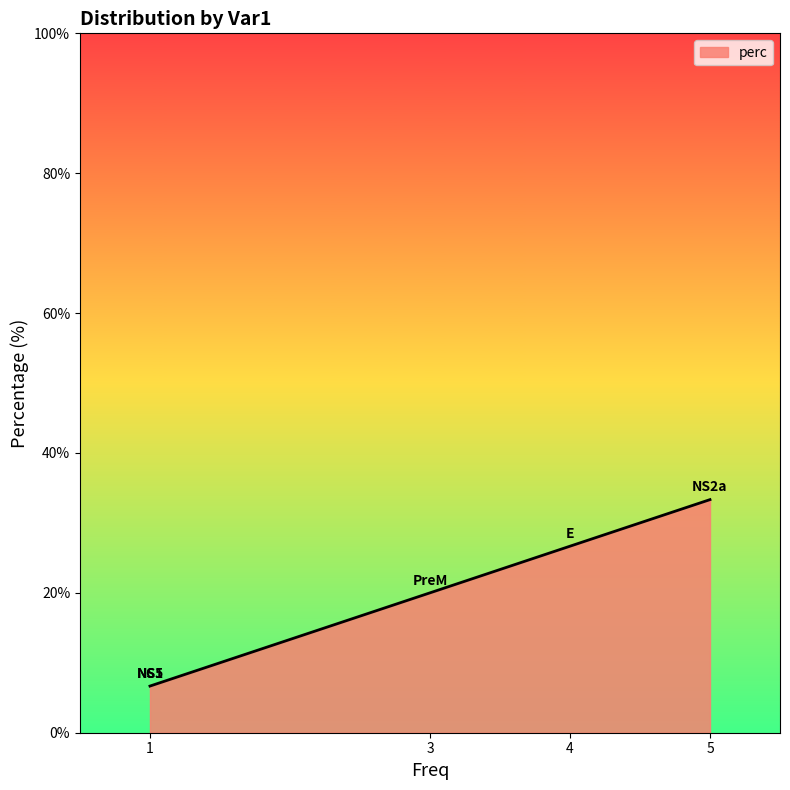

Reading left to right, extract all data points from this chart.

C=6.7	E=26.7	NS1=6.7	NS2a=33.3	NS5=6.7	PreM=20.0